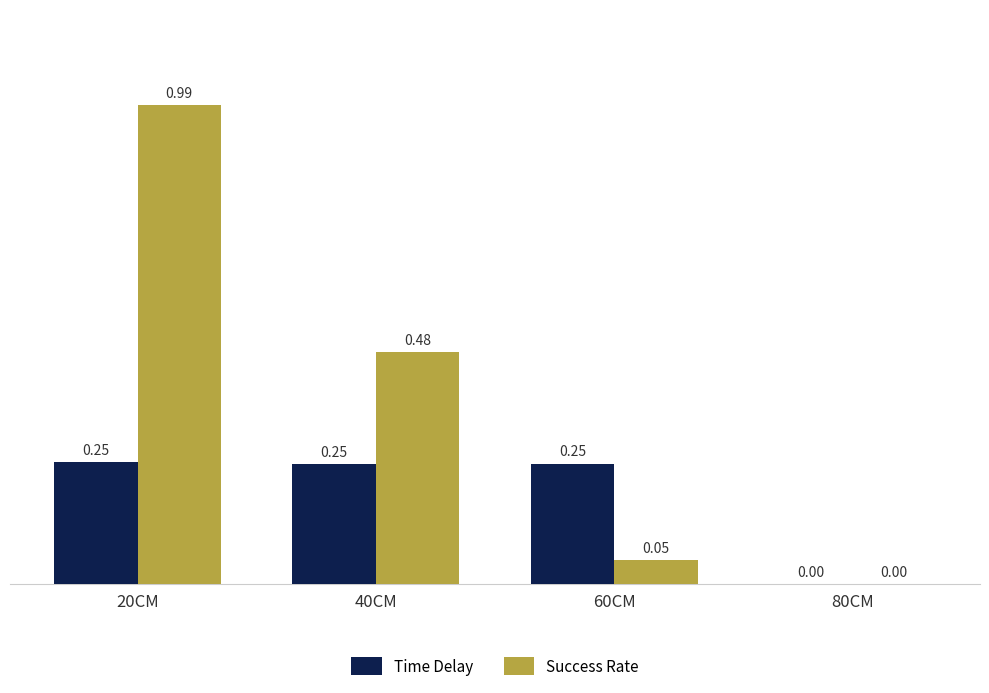

Is the value of Success Rate at 20CM greater than the value of Time Delay at 80CM?

Yes